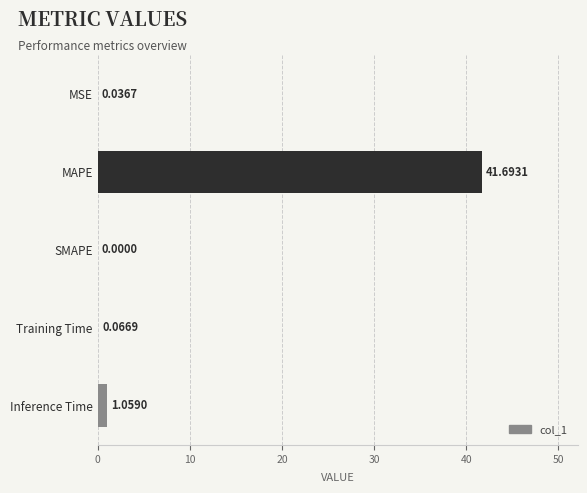

Where is the data nearest to the value 20?

Inference Time